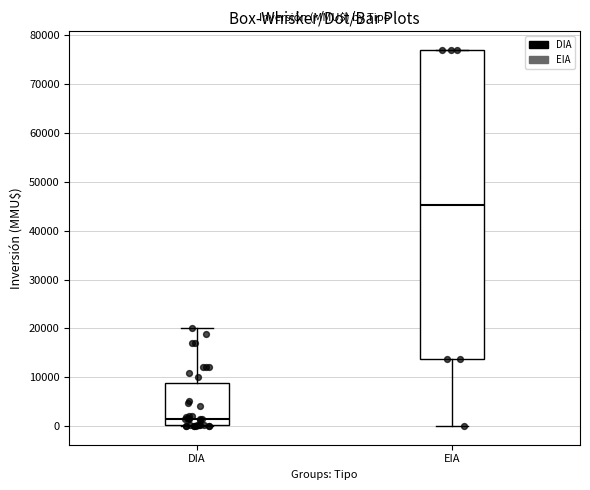

Reading left to right, transcribe this box plot: for each box, give where its median line is, the range the box spans, and where its two whiskers end, as read against the y-axis. The values are not printed on the chart, so give them approximately, as read against the axis.

DIA: median 2000, box 0 to 9000, whiskers 0 to 20000
EIA: median 45000, box 14000 to 77000, whiskers 0 to 77000